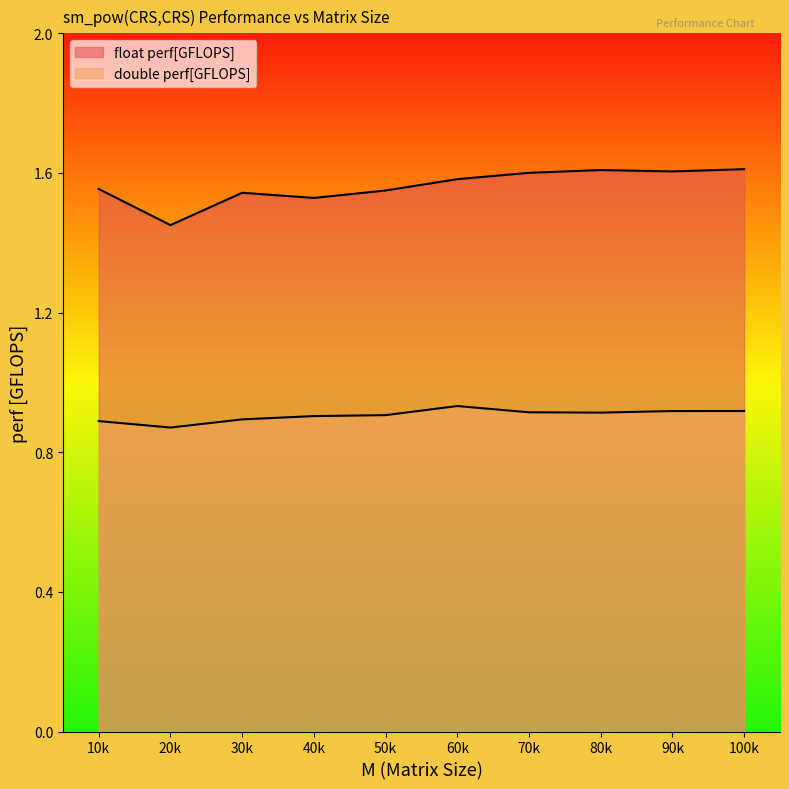

Which category has the highest value across all series?

100k